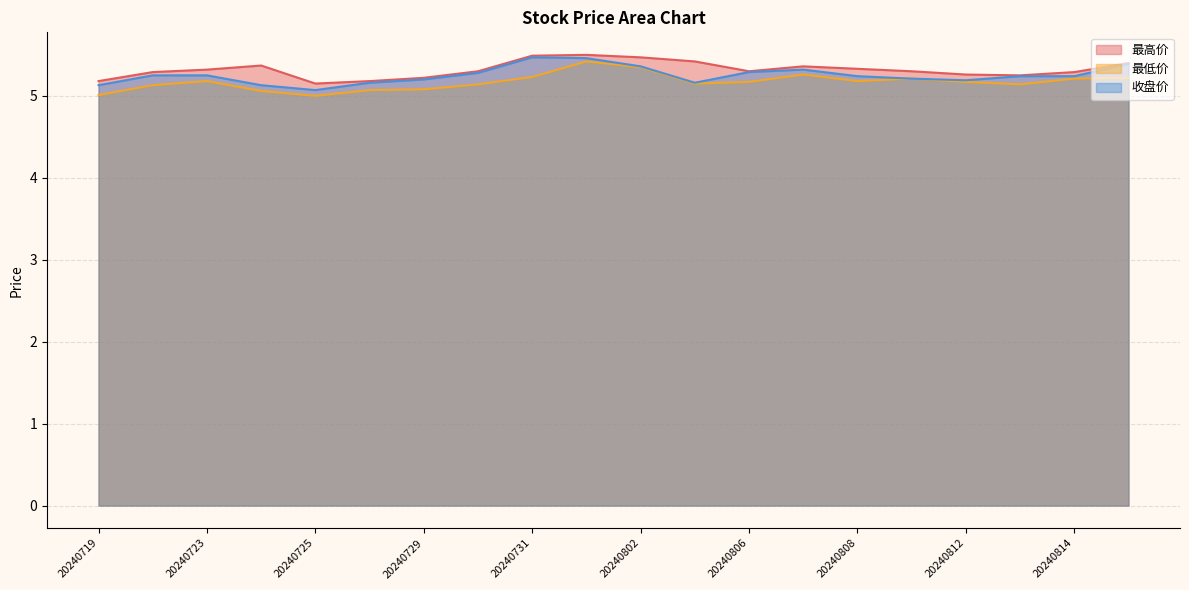

True or false: 最低价 and 收盘价 intersect in this chart.

False